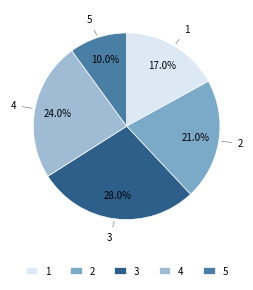

To the nearest percent, what percentage of the pie is 4?

24%